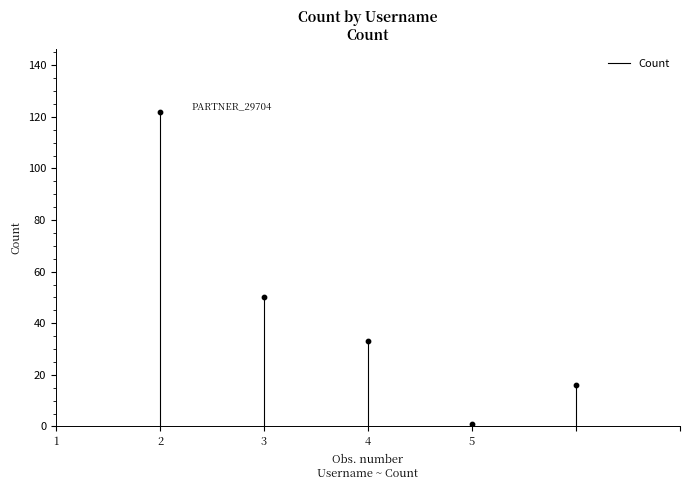

What is the range of Y values (max minus min)?

121